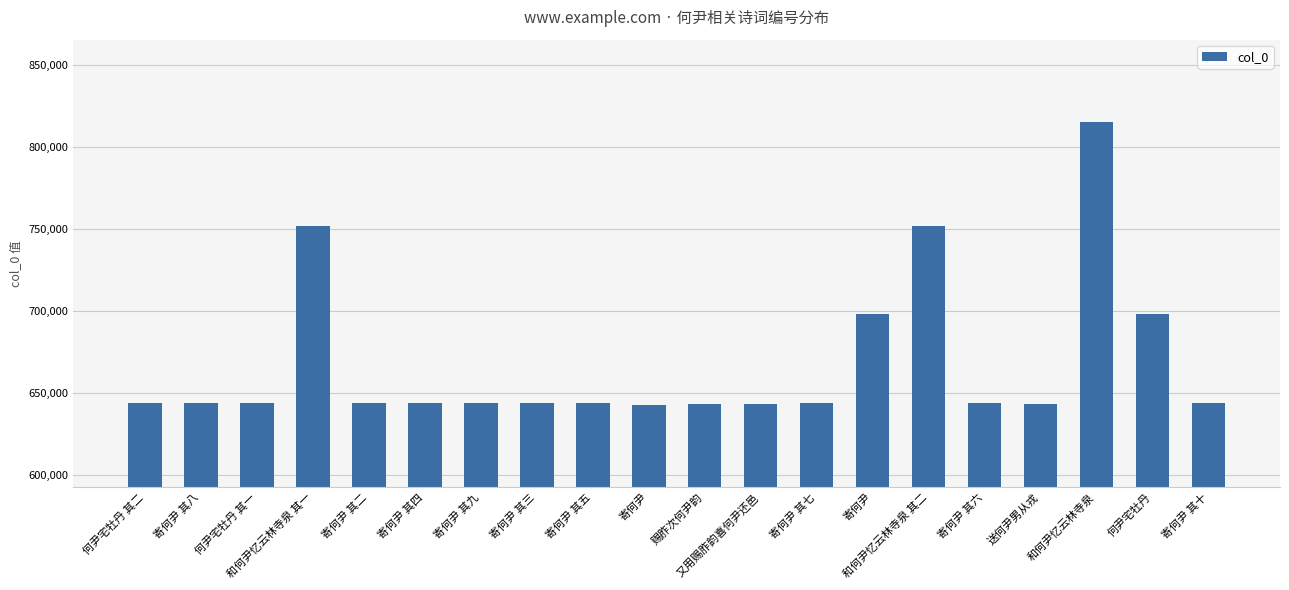

What is the approximate value at 寄何尹 其九, to the nearest 50?

643700